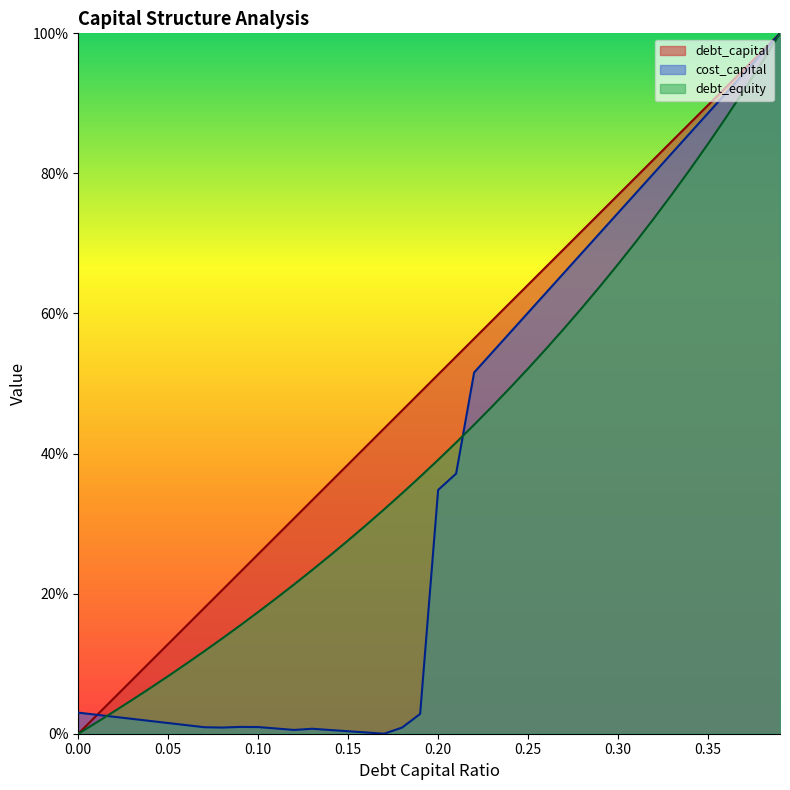

Where is the first local maximum for cost_capital?

0.09